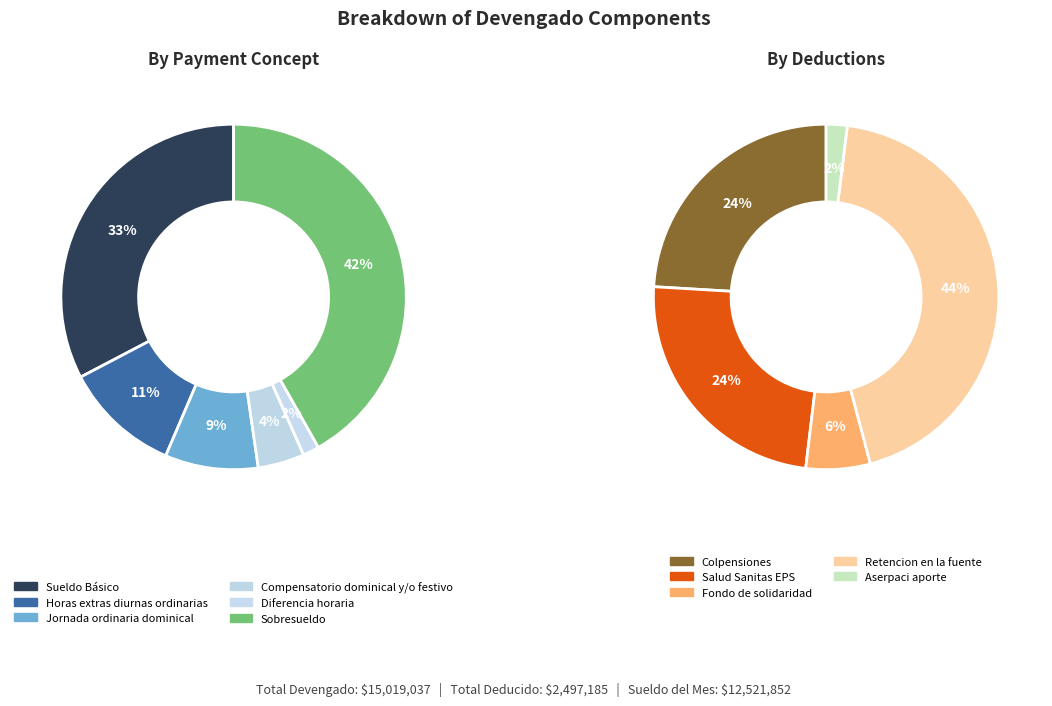

What is the smallest slice in the pie chart?

Diferencia horaria